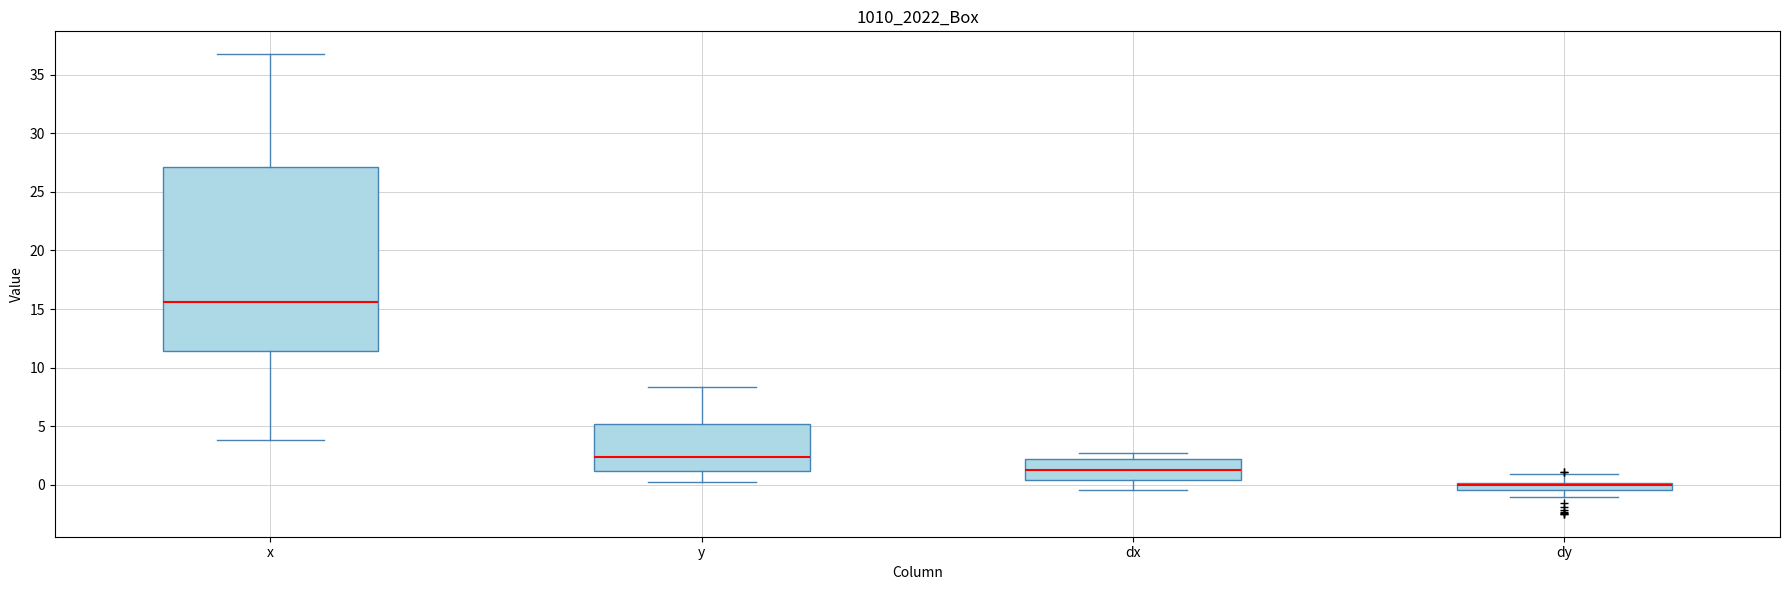

Where is the upper edge of the box for x on the y-axis? The values are not printed on the chart, so give them approximately, as read against the axis.

27.0